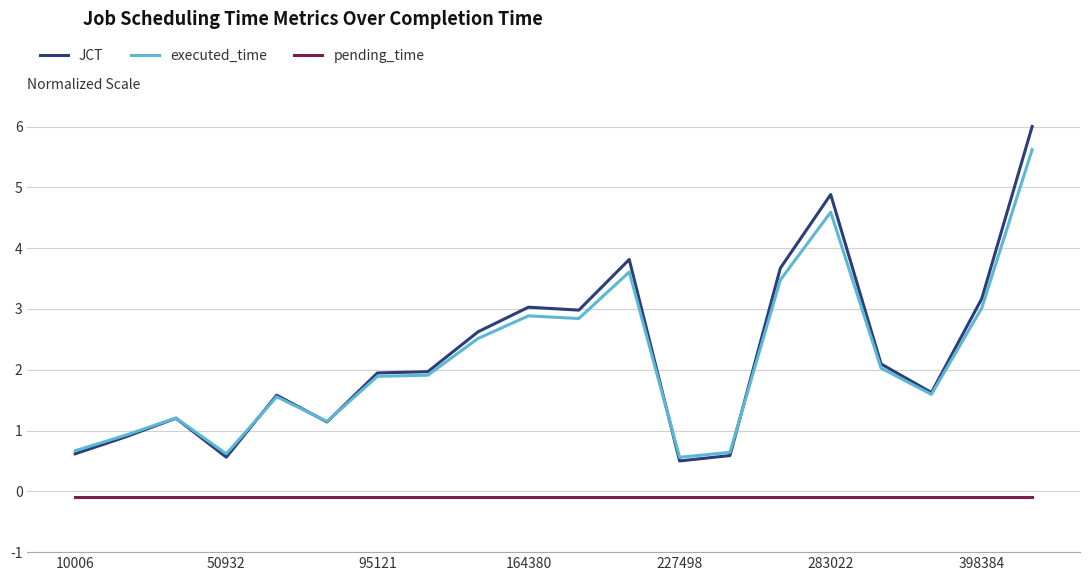

List the series in order of their peak value, lowest first.

pending_time, executed_time, JCT